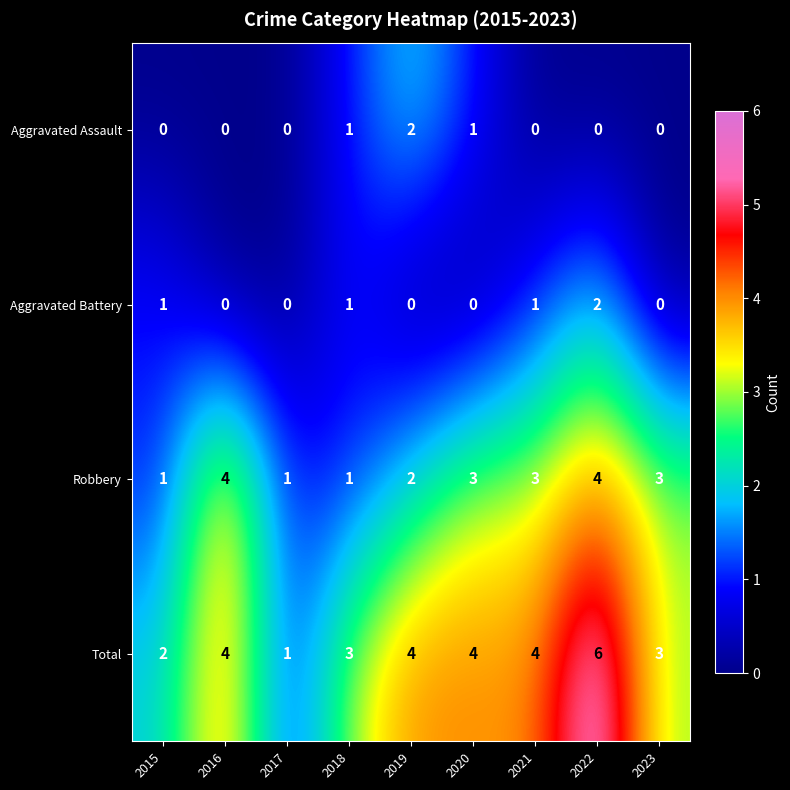

At 2021, list the series in order from smallest to largest.

Aggravated Assault, Aggravated Battery, Robbery, Total